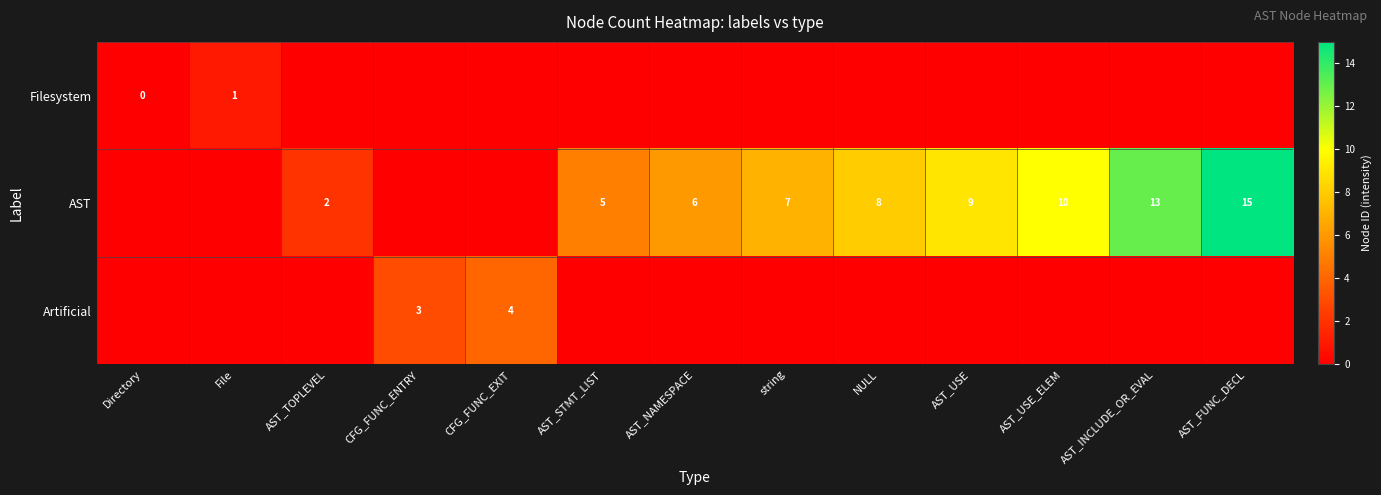

What is the sum of the AST values at AST_INCLUDE_OR_EVAL and AST_USE?

22